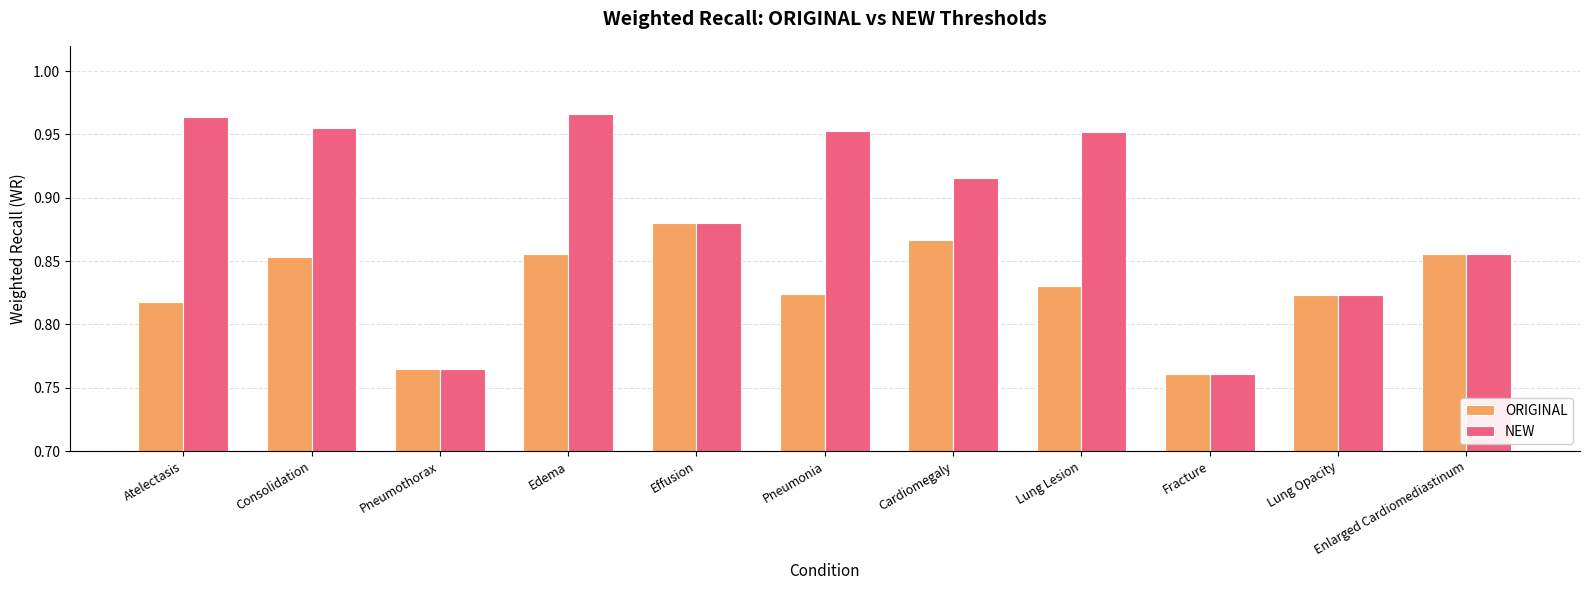

The NEW series shows 0.6 at Lung Opacity. True or false?

False